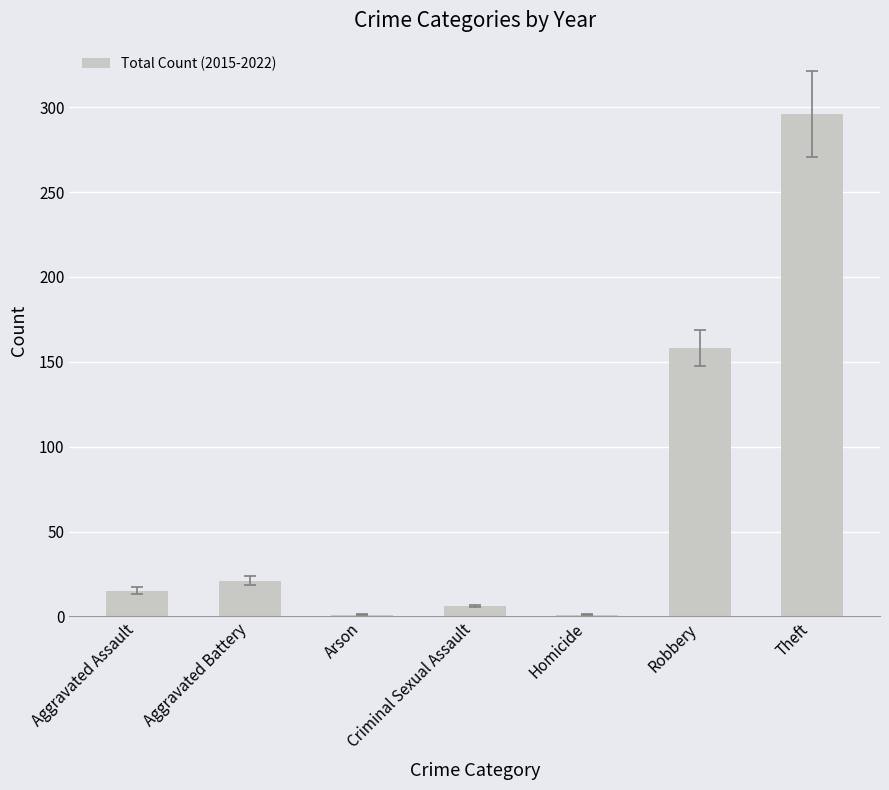

Where is the data nearest to the value 148?

Robbery